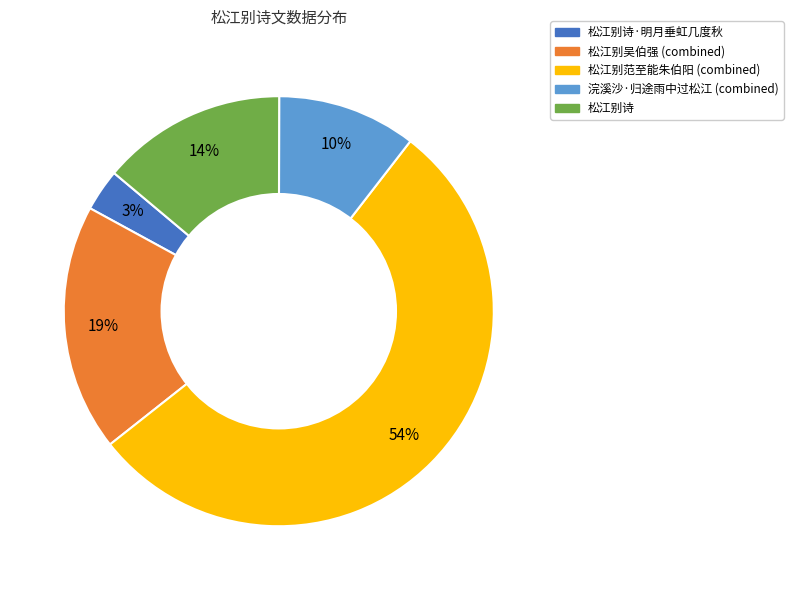

To the nearest percent, what is the difference between the largest and smallest slice percentages?

51%